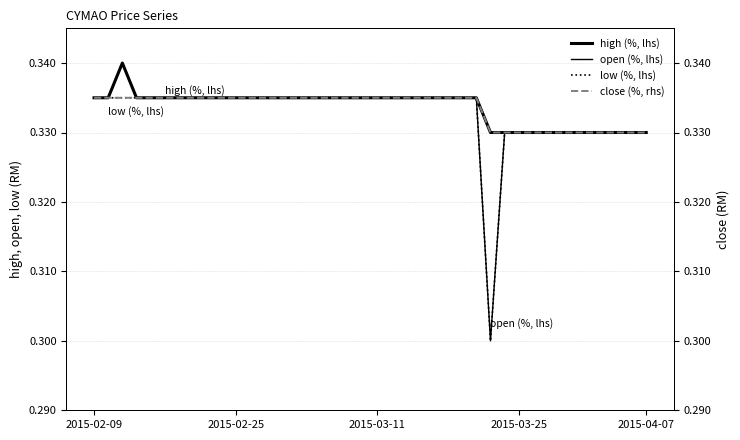

Is the value of close (%, rhs) at 26 greater than the value of high (%, lhs) at 7?

No